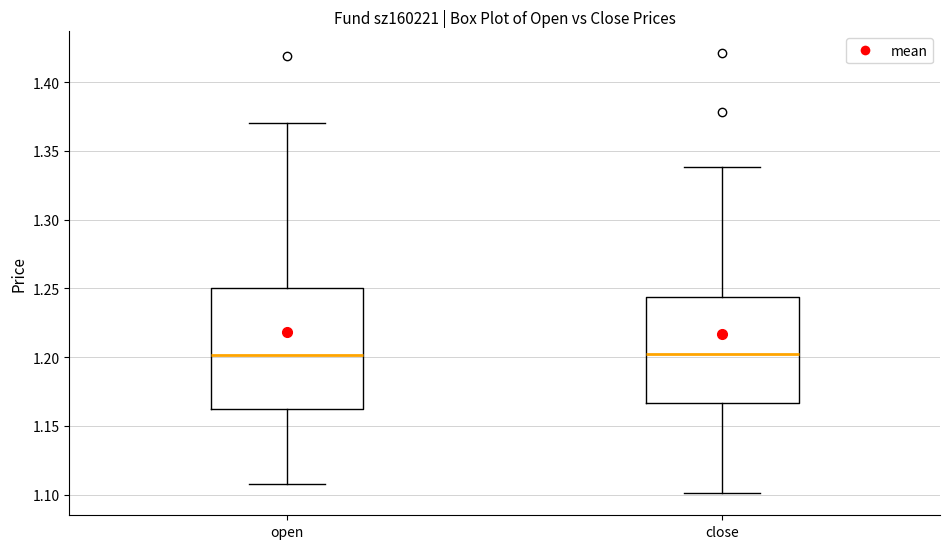

Where does the upper whisker of the box for open end on the y-axis? The values are not printed on the chart, so give them approximately, as read against the axis.

1.370